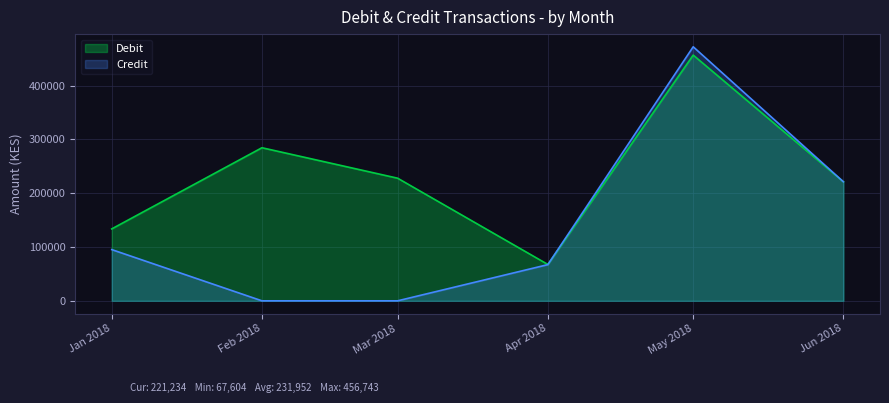

List the series in order of their peak value, highest first.

Credit, Debit